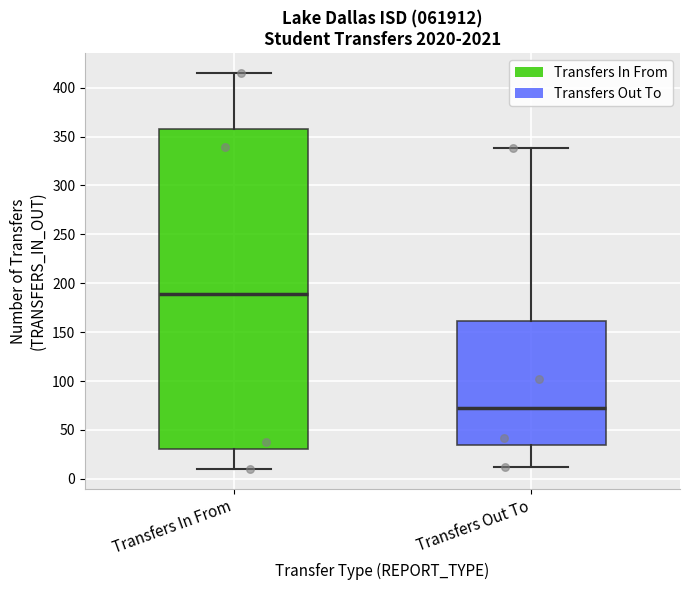

Comparing the boxes themselves (not the whiskers), which one is the tallest?

Transfers In From